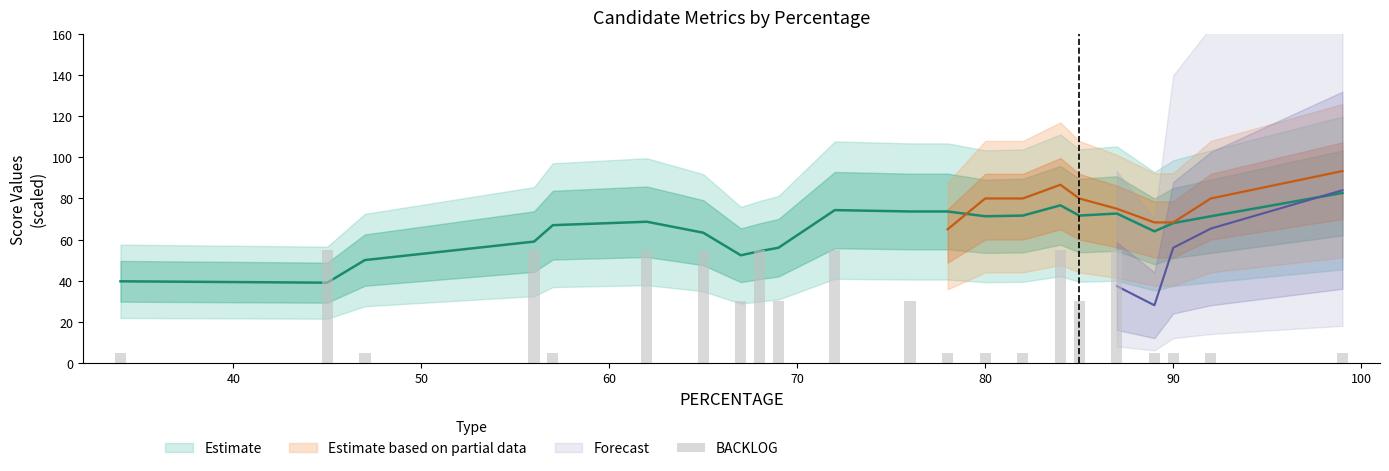

The value at 14 is 1. True or false?

False